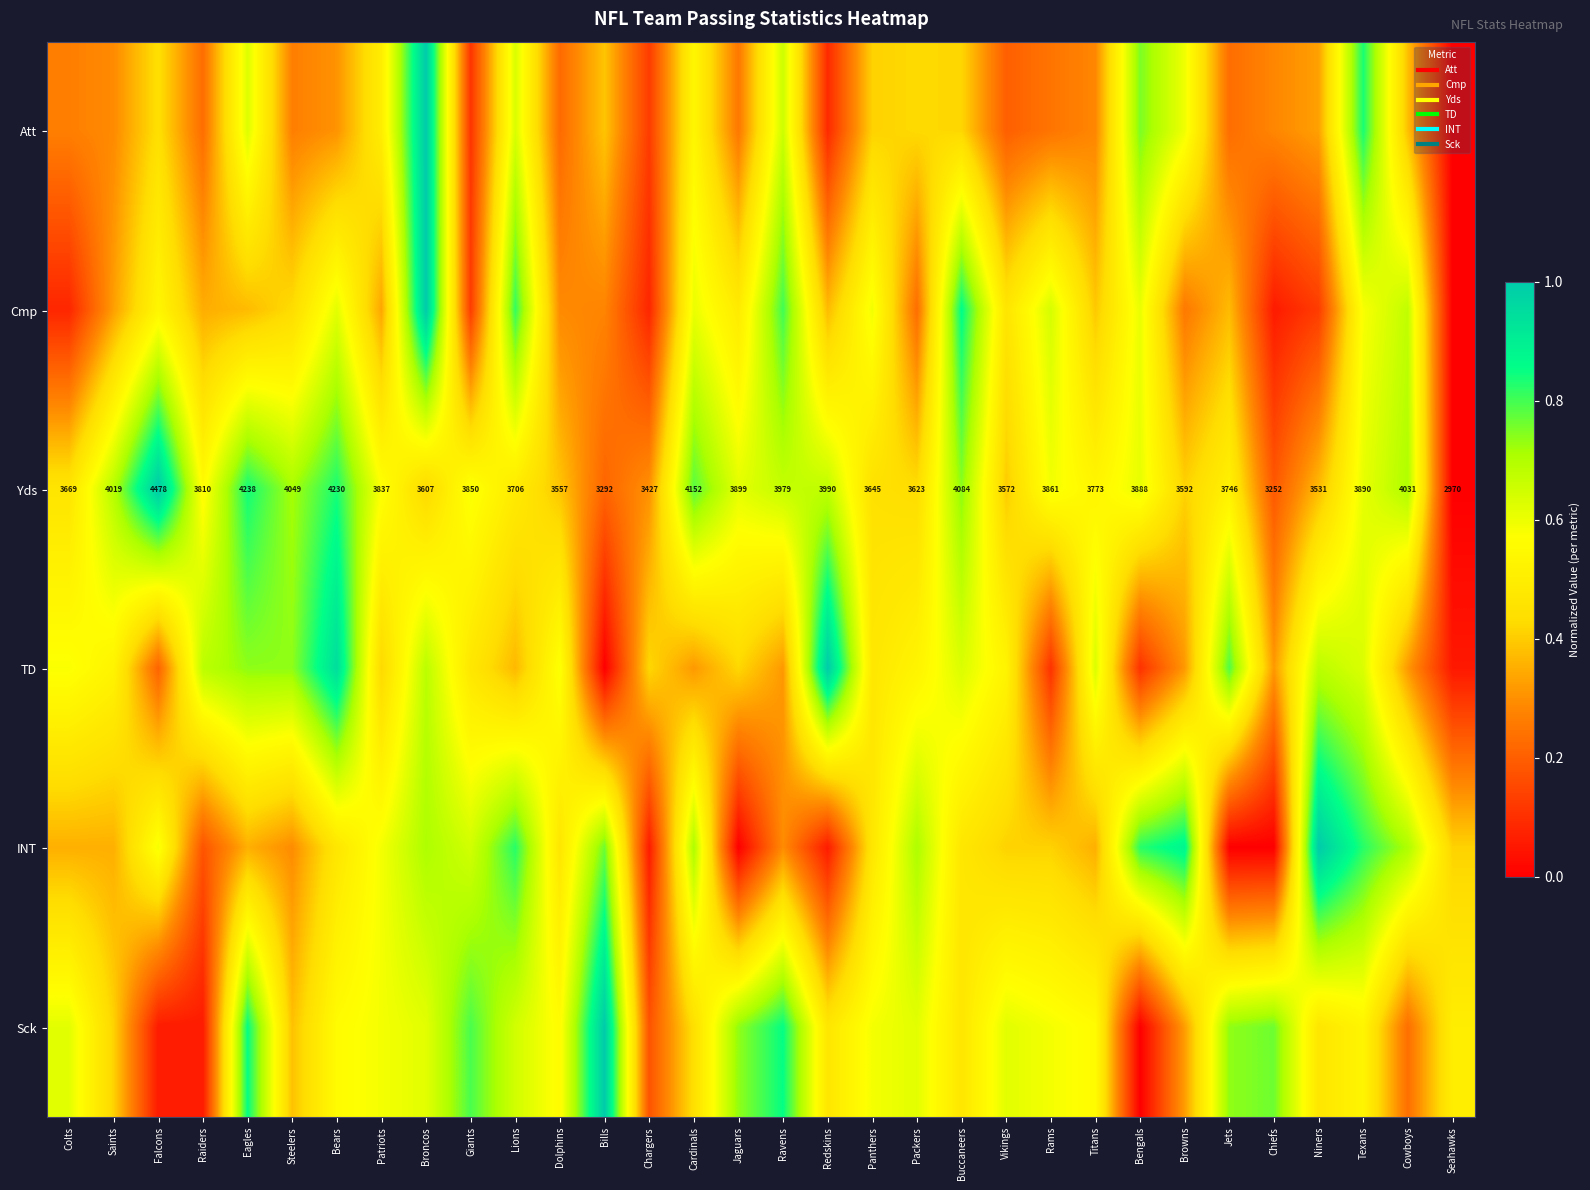

What is the sum of the TD values at Steelers and Raiders?

1.4